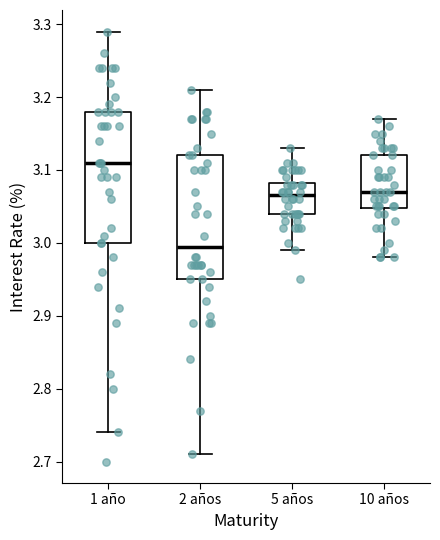

Reading left to right, read every box against the y-axis: the position of its median line, the range the box covers, and the ends of its whiskers. The values are not printed on the chart, so give them approximately, as read against the axis.

1 año: median 3.11, box 3.00 to 3.18, whiskers 2.74 to 3.29
2 años: median 3.00, box 2.95 to 3.12, whiskers 2.71 to 3.21
5 años: median 3.07, box 3.04 to 3.08, whiskers 2.99 to 3.13
10 años: median 3.07, box 3.05 to 3.12, whiskers 2.98 to 3.17